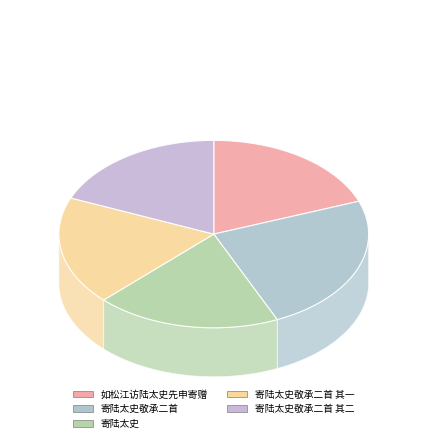

Count the number of slices in the pie.

5